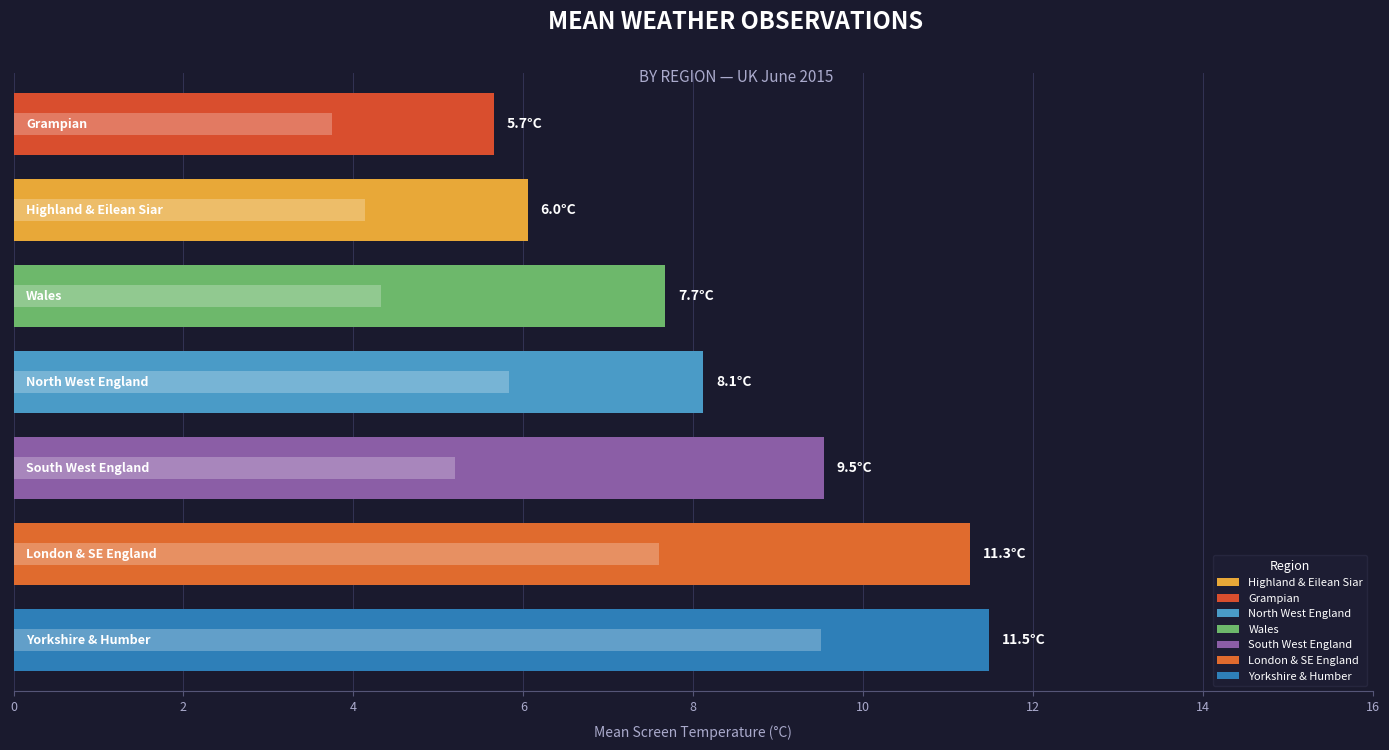

How many values in the Mean Wind Speed (mph) series exceed 5?

4